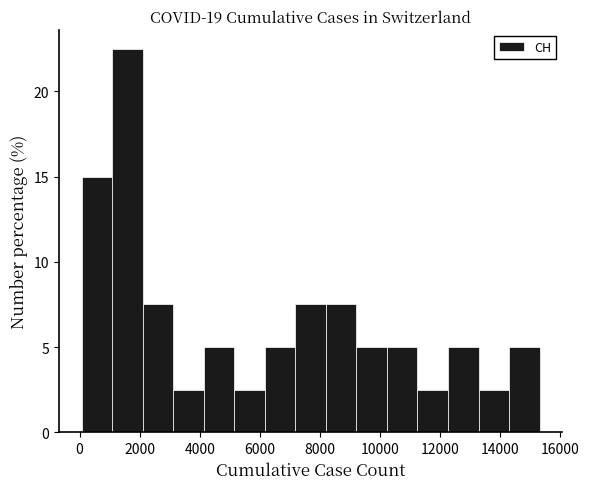

Reading left to right, transcribe this chart: for each bar, give the range it covers on the x-axis and its height. Neither the bar edges nor the heights are printed on the chart, so give them approximately, as read against the axes.

0 to 1000: 15.0
1000 to 2200: 22.5
2200 to 3200: 7.5
3200 to 4200: 2.5
4200 to 5200: 5.0
5200 to 6200: 2.5
6200 to 7200: 5.0
7200 to 8200: 7.5
8200 to 9200: 7.5
9200 to 10200: 5.0
10200 to 11200: 5.0
11200 to 12200: 2.5
12200 to 13200: 5.0
13200 to 14200: 2.5
14200 to 15400: 5.0